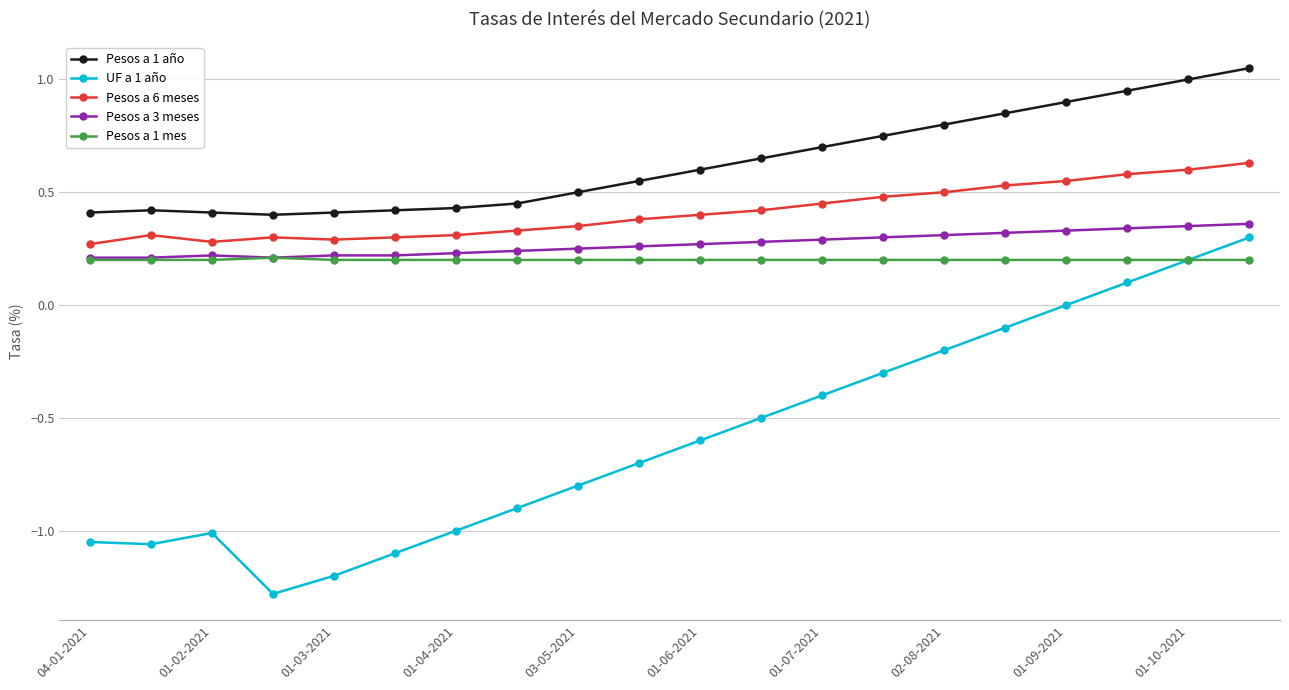

True or false: Pesos a 6 meses has more than 1 points higher than both neighbors.

True